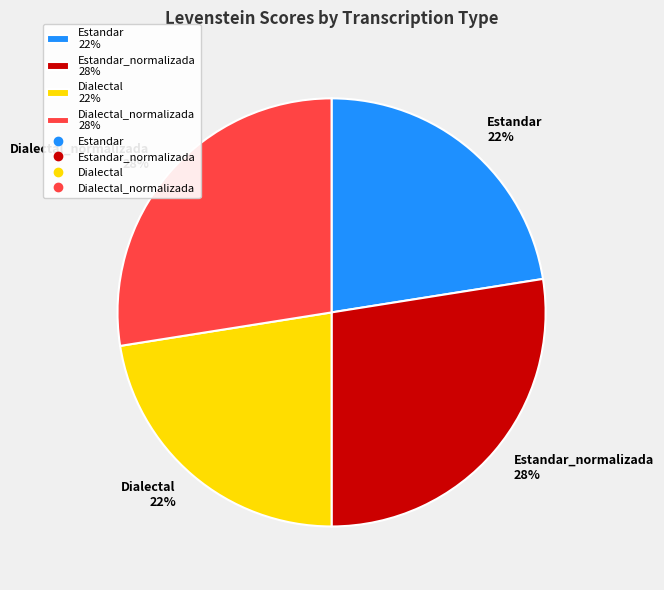

Is the sum of Dialectal 22% and Estandar 22% greater than half?

No